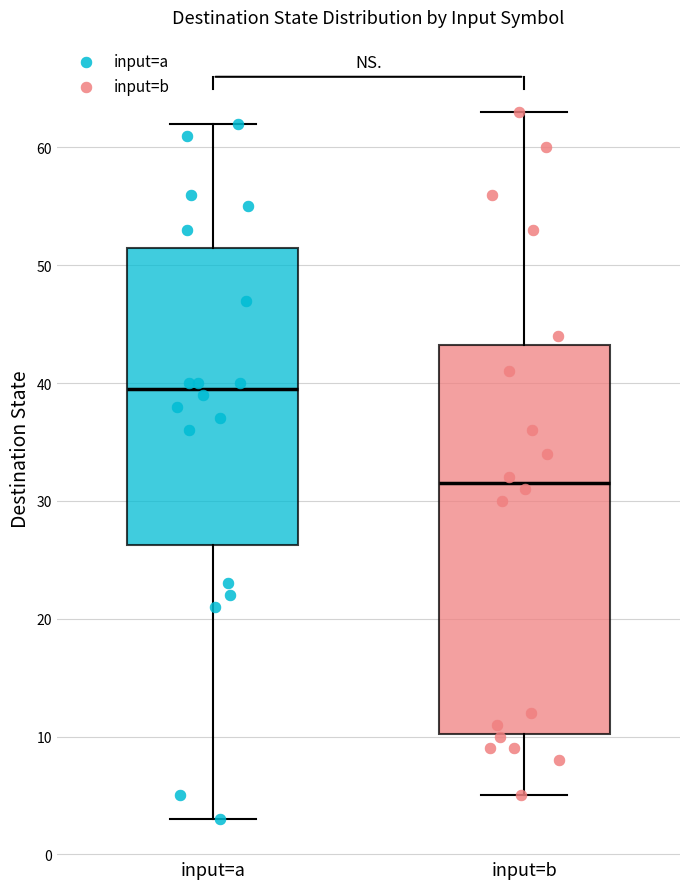

Which box is the tallest, from its lower edge to its upper edge?

input=b